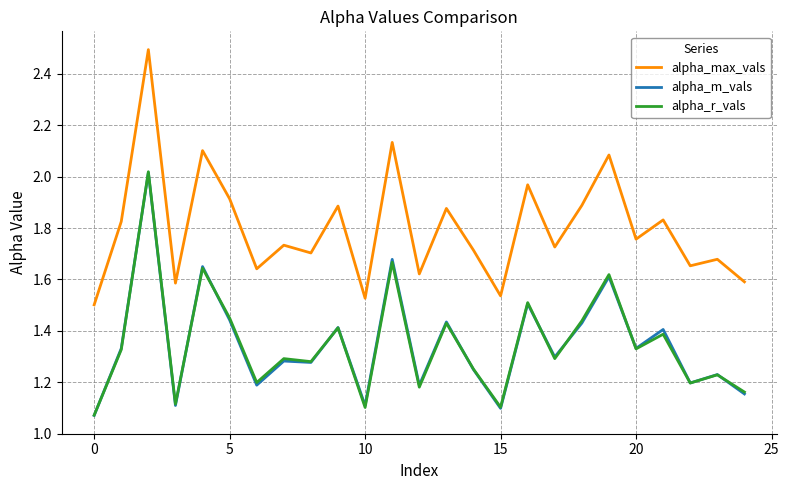

Which series has the largest total across all categories?

alpha_max_vals